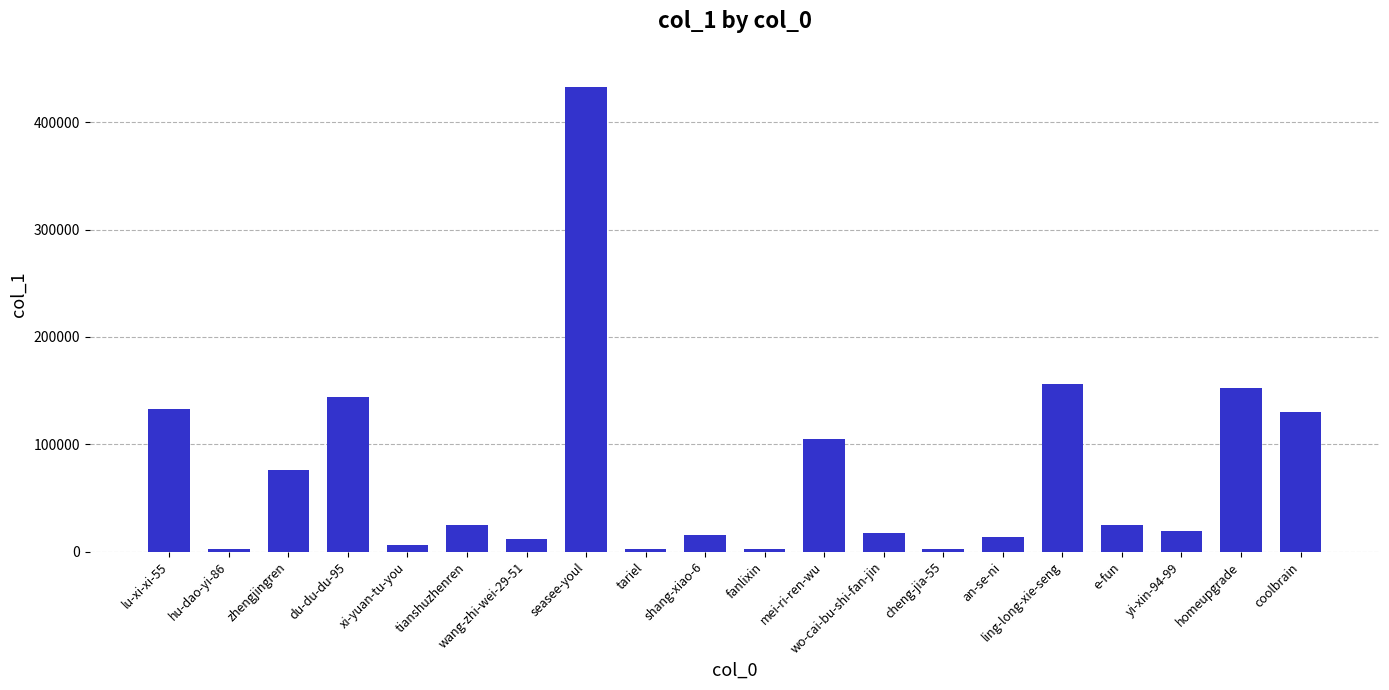

What is the label of the 14th bar from the left?

cheng-jia-55